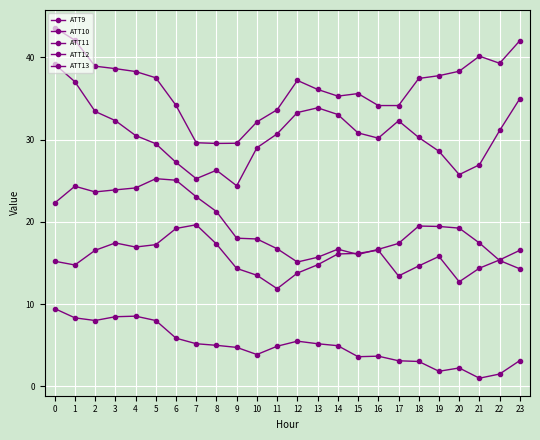

Reading right to left, what are all the values shown in this chart?

ATT9: 23=3.1	22=1.5	21=1.0	20=2.2	19=1.8	18=3.0	17=3.1	16=3.7	15=3.6	14=4.9	13=5.2	12=5.5	11=4.9	10=3.9	9=4.7	8=5.0	7=5.2	6=5.9	5=8.0	4=8.5	3=8.5	2=8.0	1=8.3	0=9.5
ATT10: 23=42.0	22=39.3	21=40.1	20=38.3	19=37.8	18=37.4	17=34.1	16=34.1	15=35.6	14=35.3	13=36.1	12=37.2	11=33.6	10=32.1	9=29.5	8=29.5	7=29.6	6=34.1	5=37.5	4=38.3	3=38.6	2=38.9	1=42.1	0=43.6
ATT11: 23=14.3	22=15.3	21=17.4	20=19.2	19=19.4	18=19.5	17=17.4	16=16.7	15=16.0	14=16.7	13=15.7	12=15.1	11=16.7	10=17.9	9=18.0	8=21.2	7=23.0	6=25.1	5=25.2	4=24.1	3=23.9	2=23.6	1=24.3	0=22.3
ATT12: 23=35.0	22=31.1	21=26.9	20=25.7	19=28.6	18=30.2	17=32.3	16=30.2	15=30.8	14=33.0	13=33.9	12=33.3	11=30.7	10=29.0	9=24.4	8=26.3	7=25.2	6=27.2	5=29.5	4=30.5	3=32.3	2=33.4	1=37.0	0=39.2
ATT13: 23=16.5	22=15.4	21=14.4	20=12.7	19=15.8	18=14.6	17=13.4	16=16.5	15=16.2	14=16.1	13=14.8	12=13.8	11=11.9	10=13.5	9=14.3	8=17.3	7=19.6	6=19.2	5=17.2	4=16.9	3=17.4	2=16.5	1=14.7	0=15.2